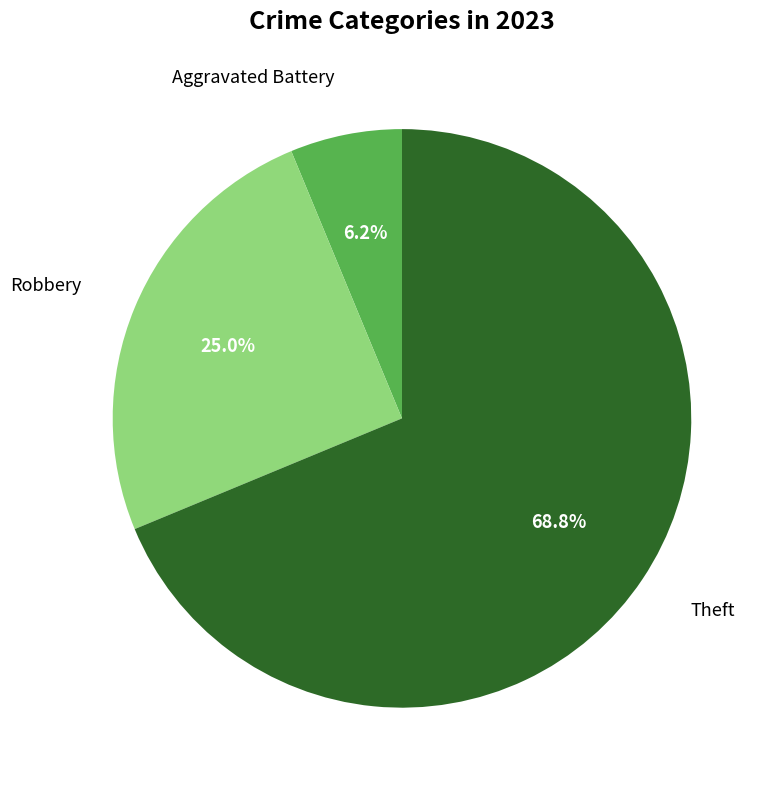

Is there a majority slice in this chart?

Yes